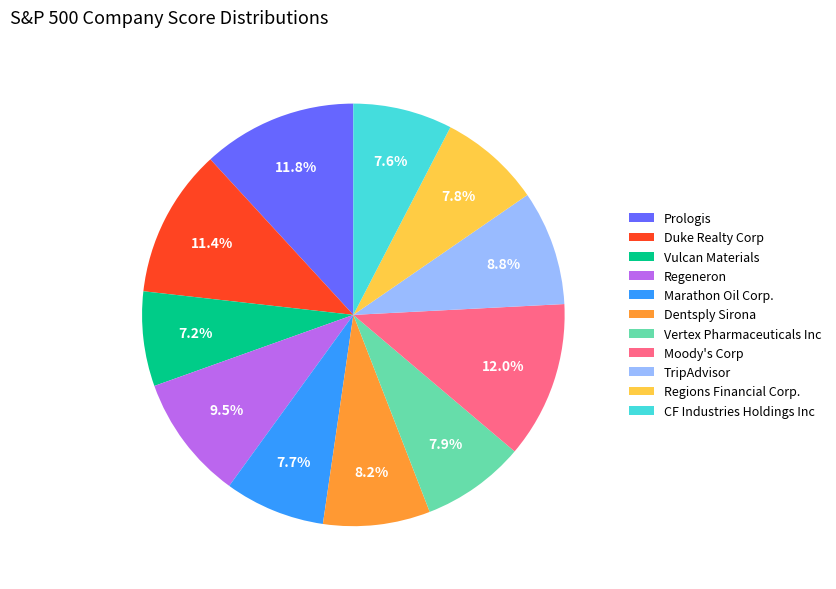

The TripAdvisor slice represents 9% of the pie. True or false?

True